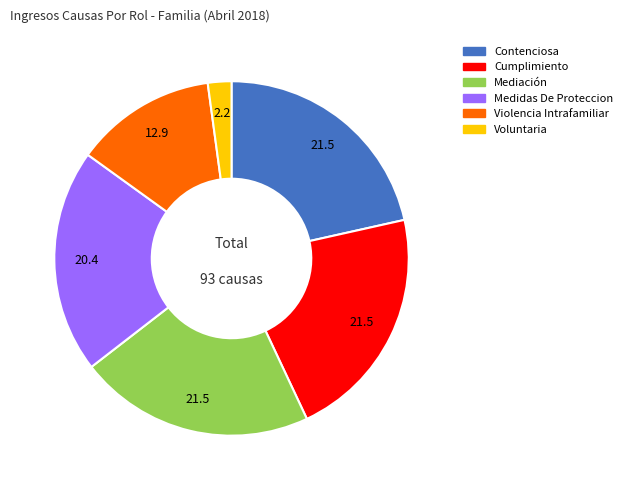

Is Cumplimiento the majority of the pie?

No